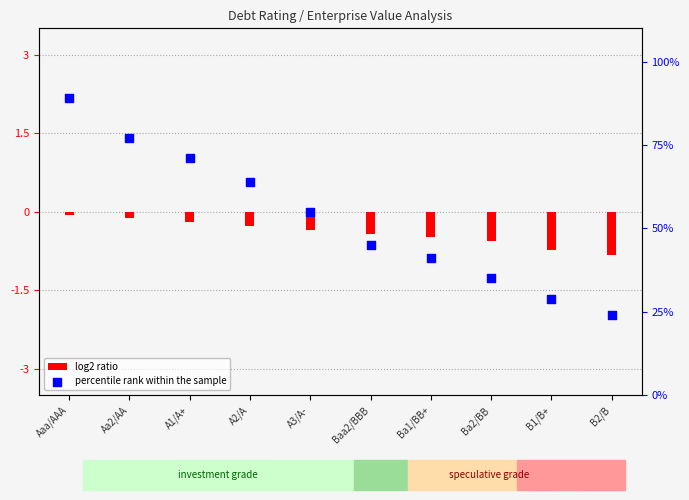

What is the ratio of the value at B2/B to the value at Aaa/AAA?

0.3